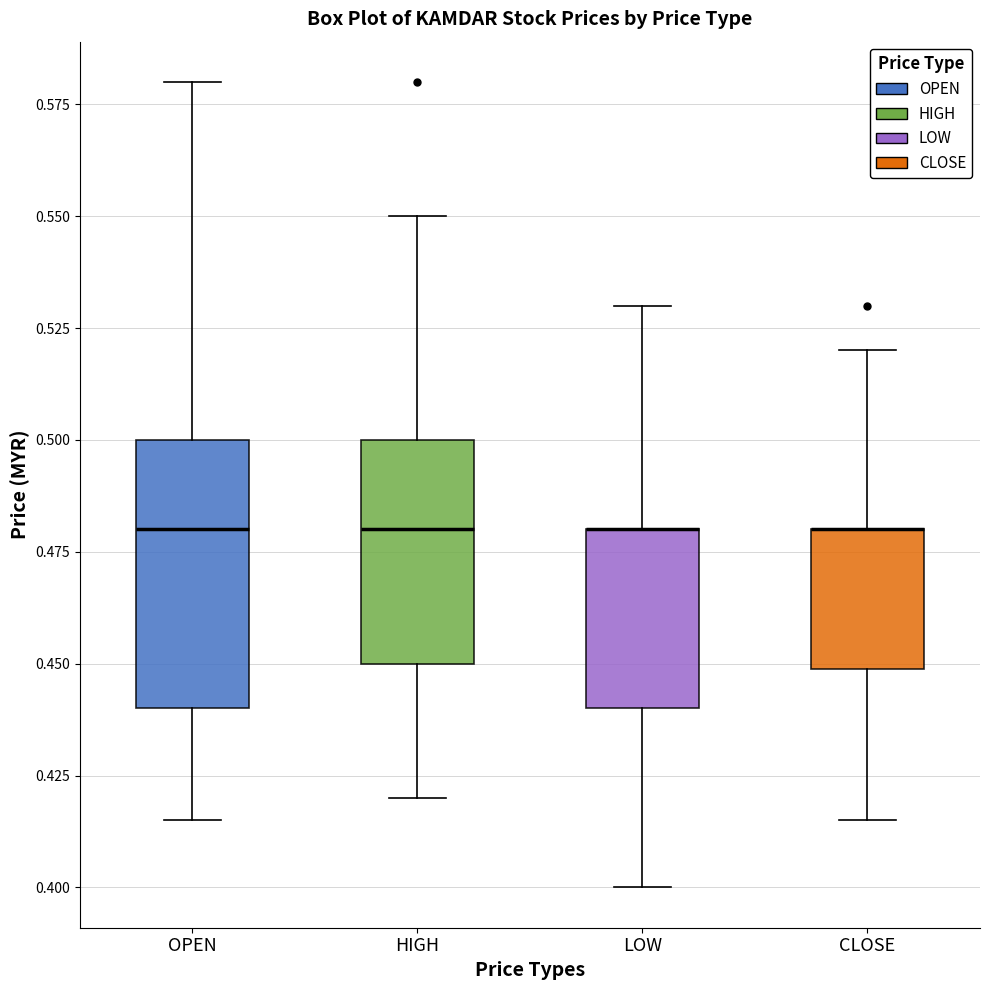

Where is the upper edge of the box for CLOSE on the y-axis? The values are not printed on the chart, so give them approximately, as read against the axis.

0.480